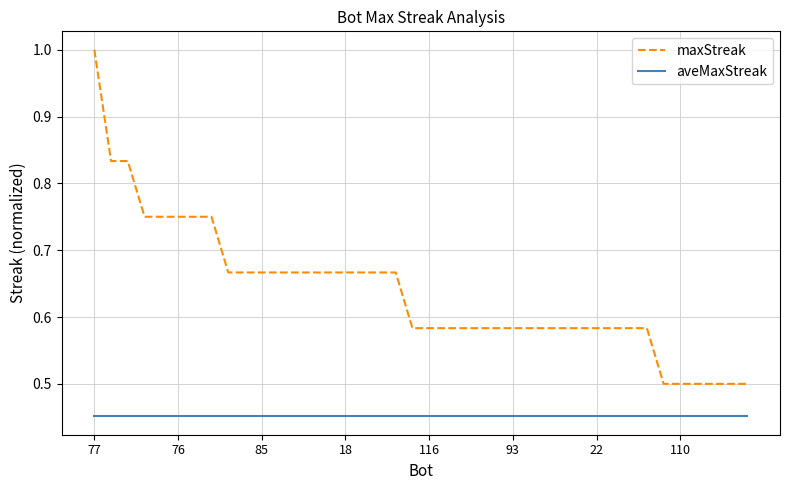

What is the highest value of the maxStreak series?

1.0